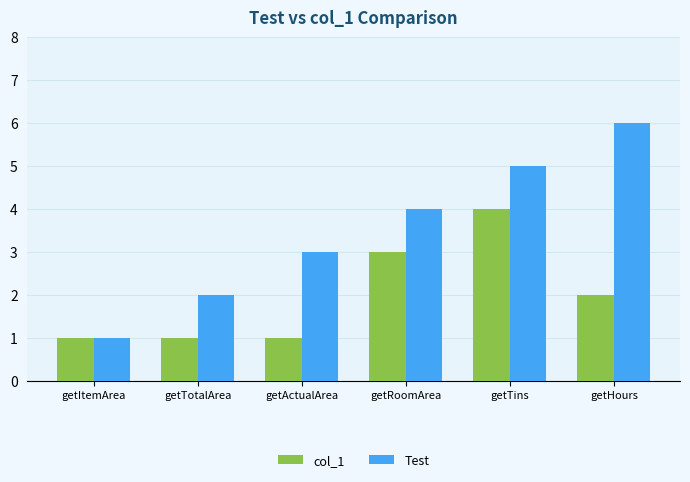

Which series has the largest total across all categories?

Test